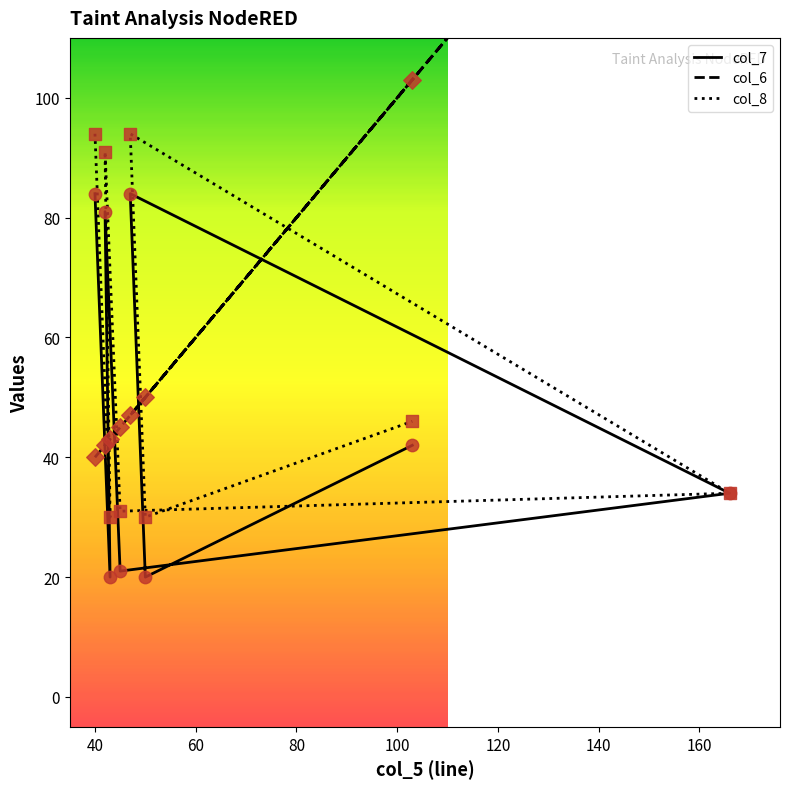

Which series has the largest total across all categories?

col_6